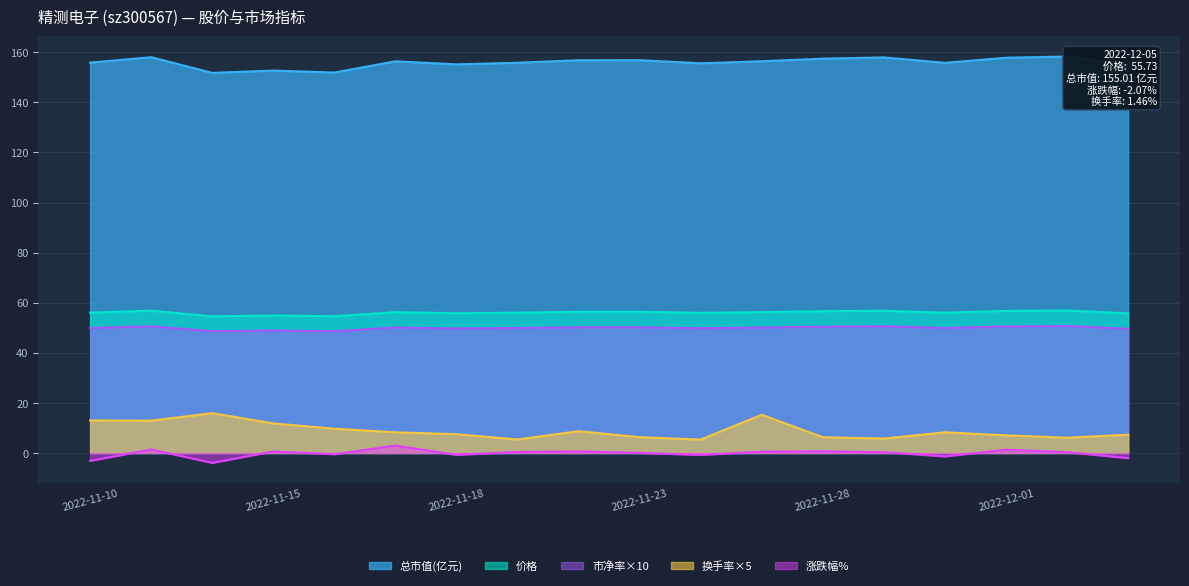

The value of 涨跌幅% at 2022-11-28 is 1.0. True or false?

False